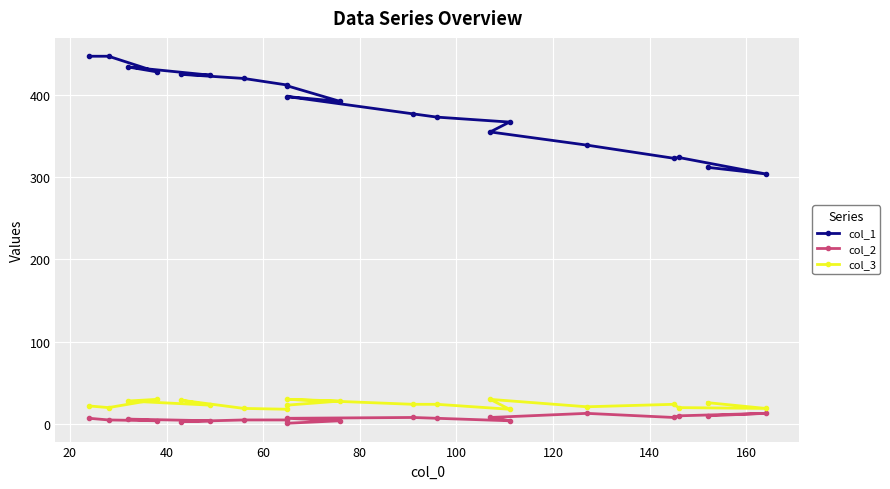

How many distinct data groups are displayed?

3